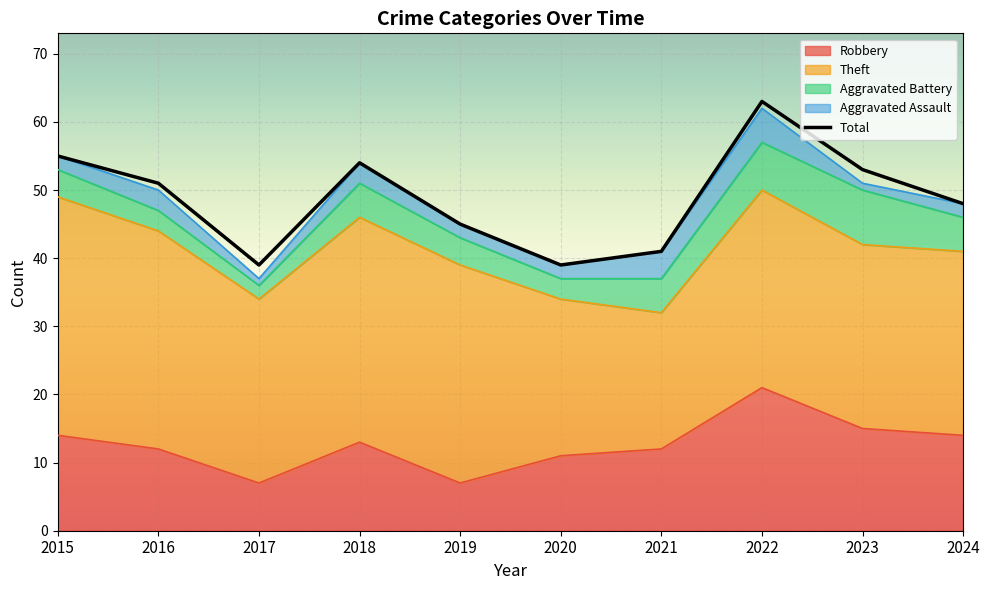

True or false: Theft and Total intersect in this chart.

False